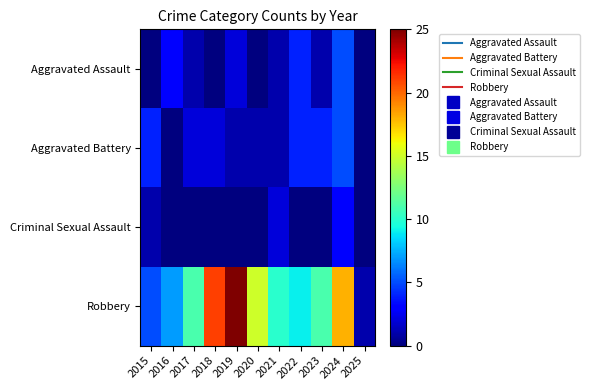

At how many categories does at least one series exceed 5?

9